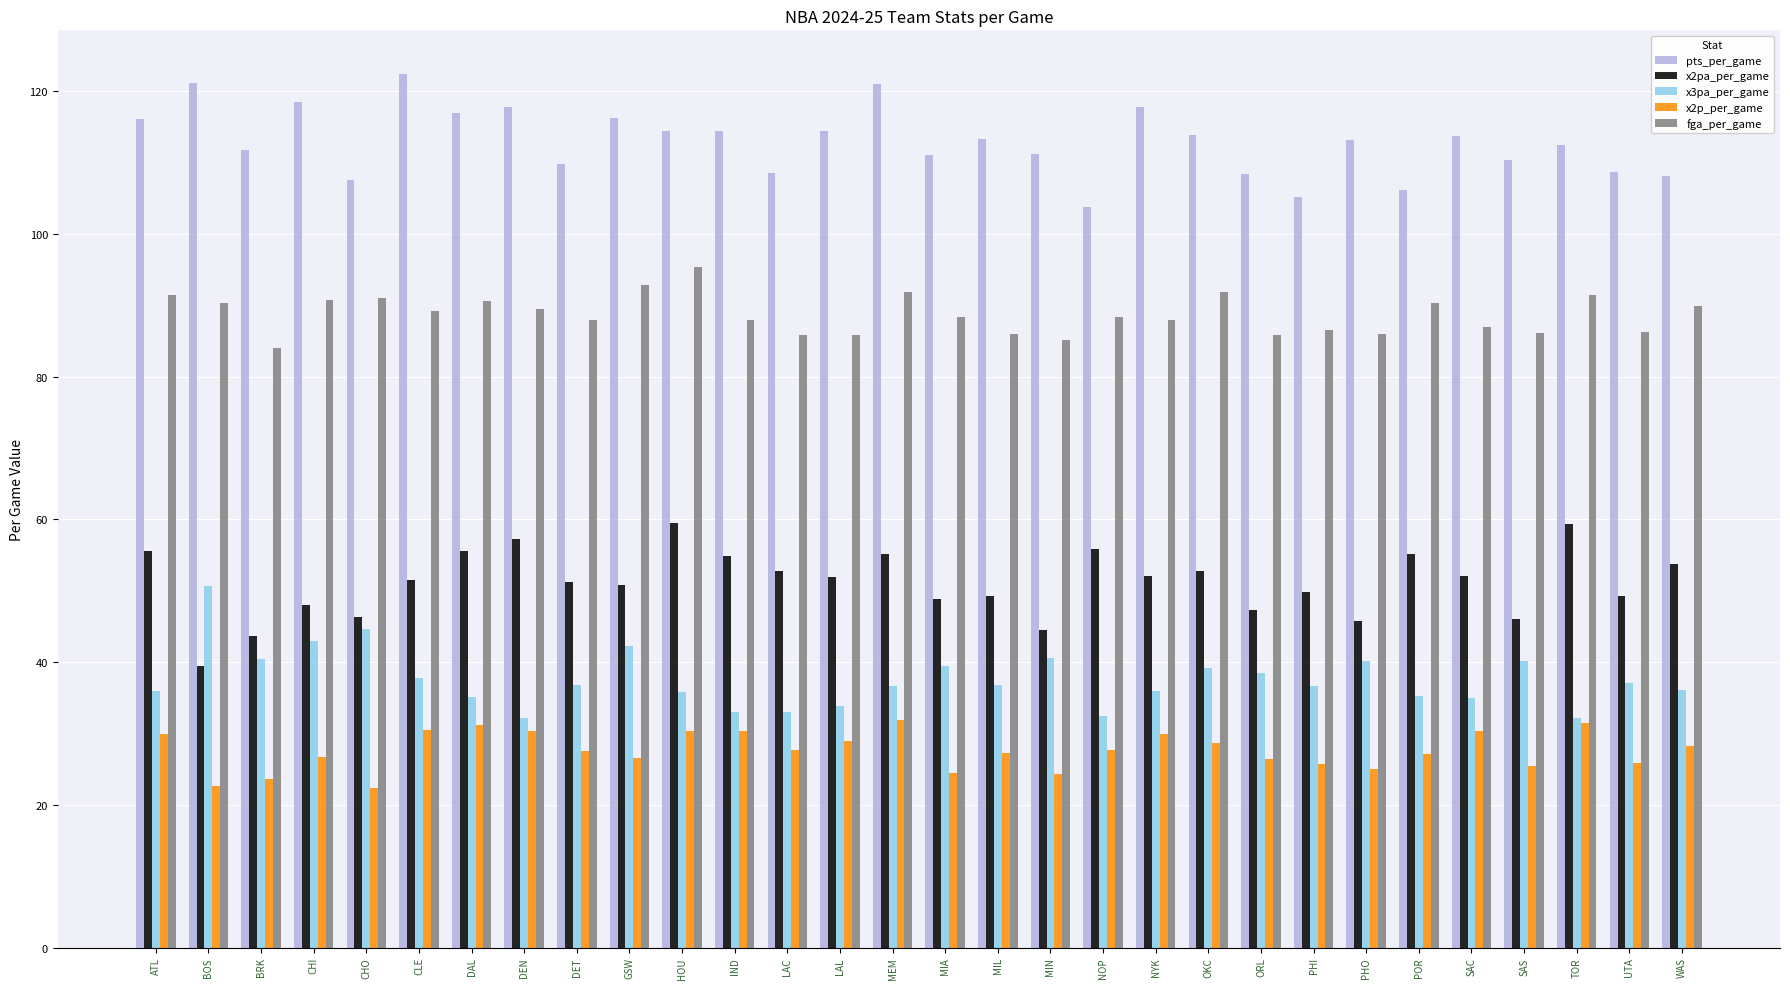

How many series are shown in this chart?

5